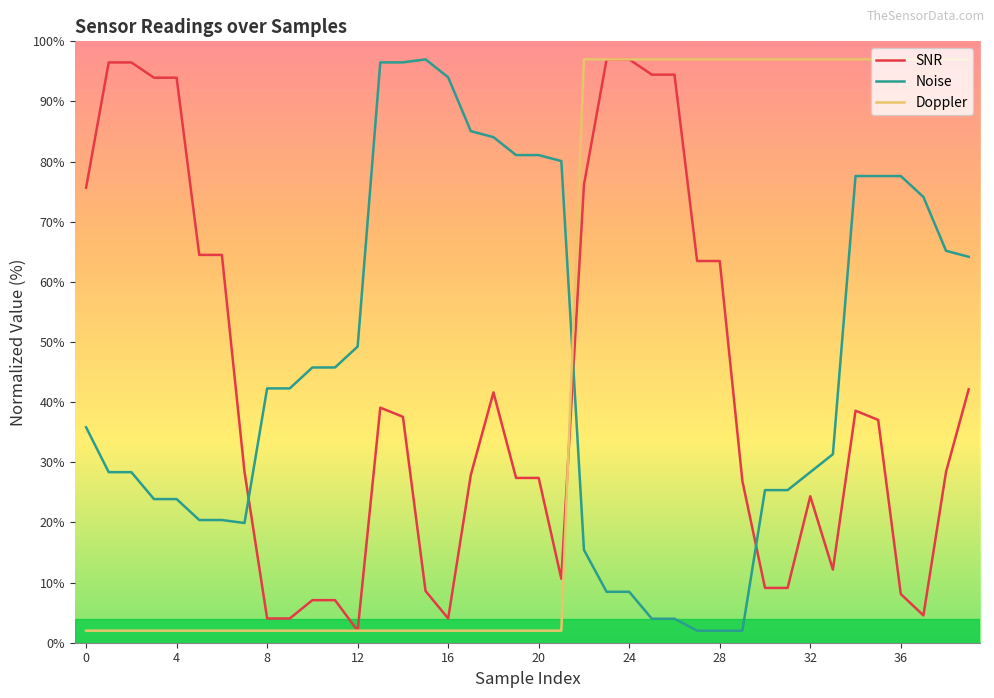

Count the number of data series in this chart.

3